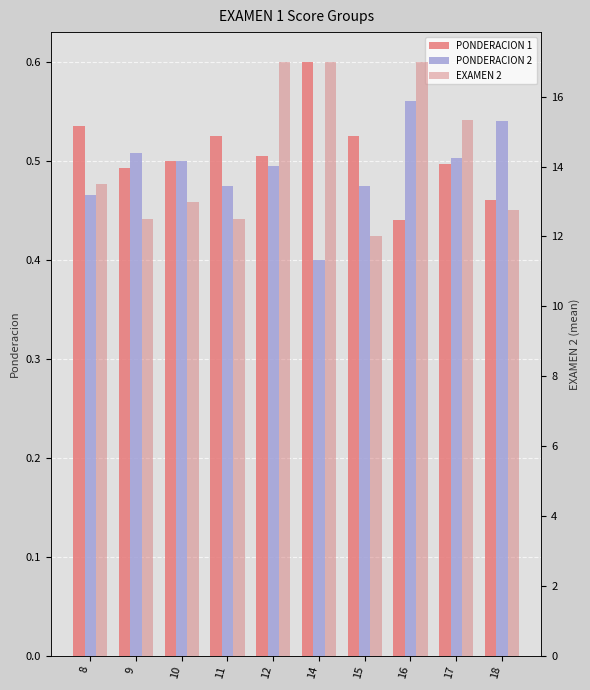

The EXAMEN 2 series shows 7.9 at 11. True or false?

False